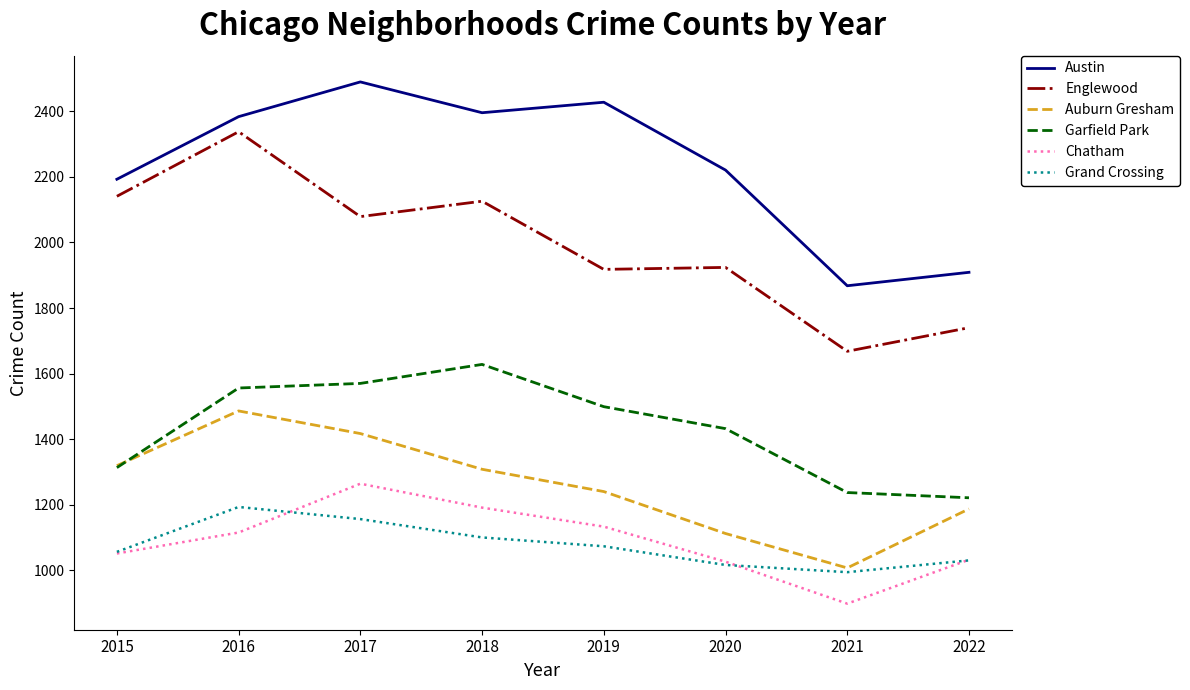

Rank the series by their maximum value, from highest to lowest.

Austin, Englewood, Garfield Park, Auburn Gresham, Chatham, Grand Crossing